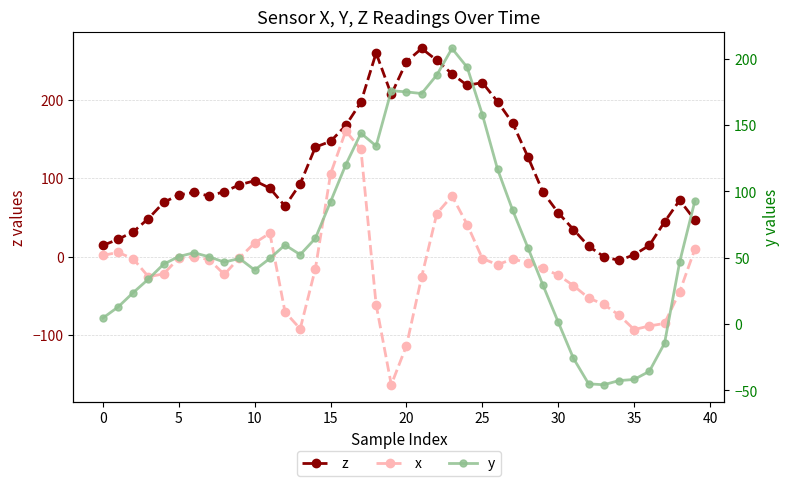

What is the average value of the y series?

64.5